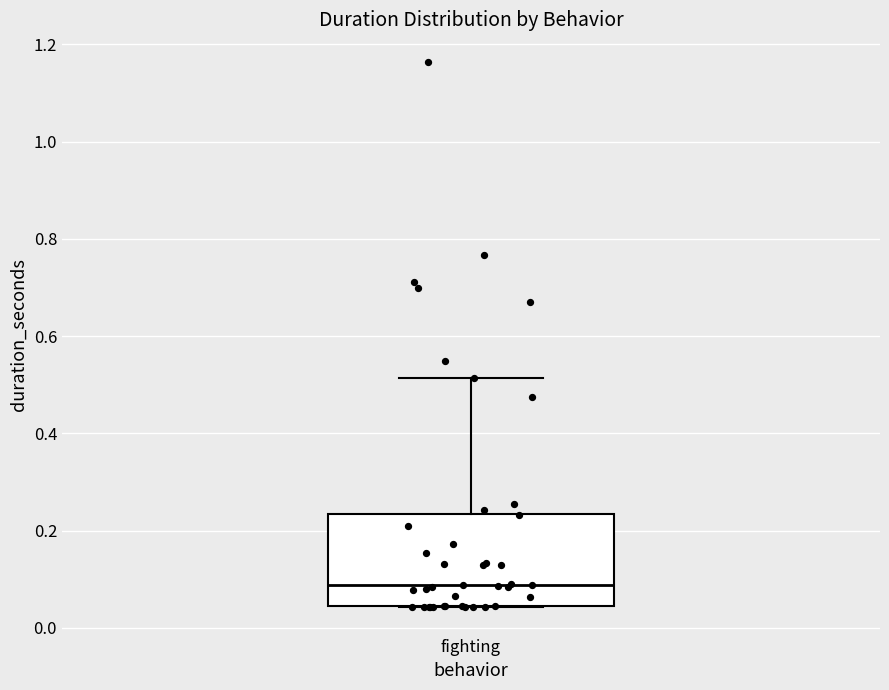

Transcribe this box plot: give where the median line is, the range the box spans, and where the two whiskers end, as read against the y-axis. The values are not printed on the chart, so give them approximately, as read against the axis.

median 0.08, box 0.04 to 0.24, whiskers 0.04 to 0.52